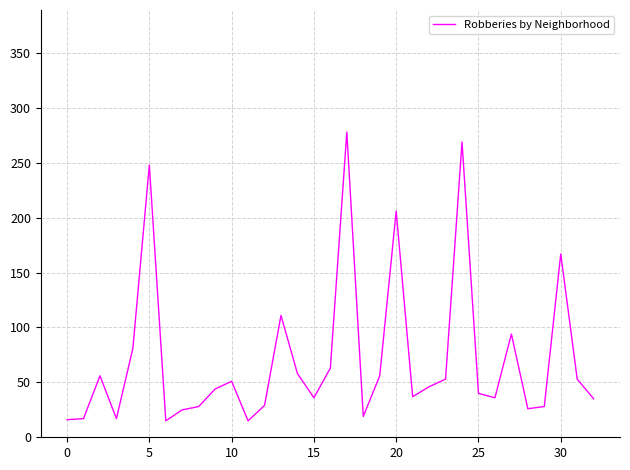

What is the minimum value shown in the chart?

15